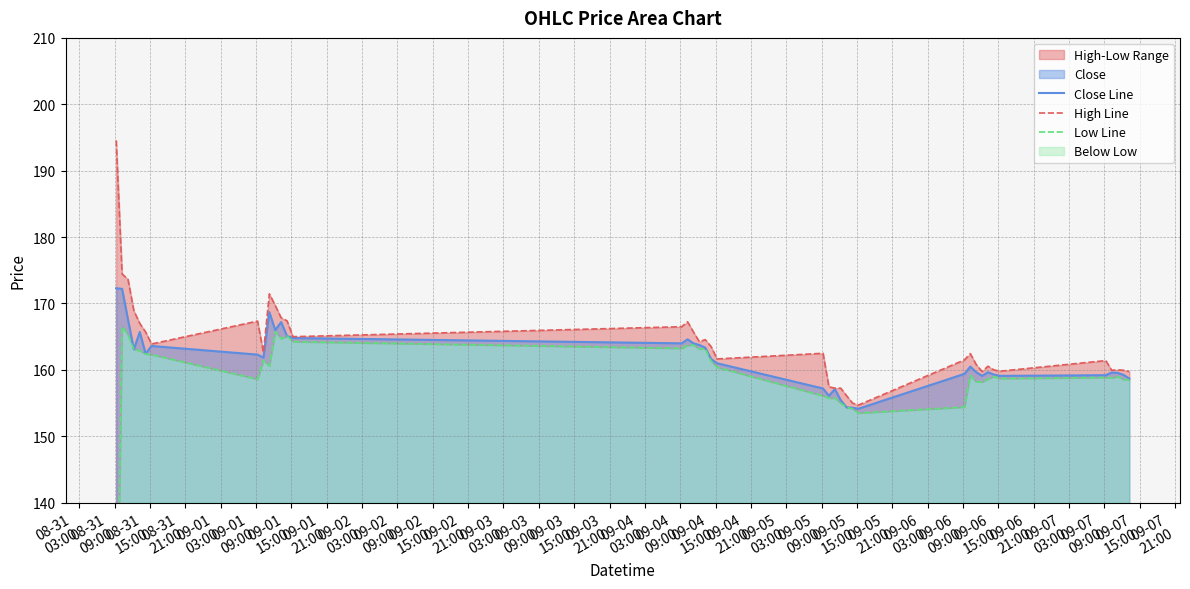

Reading right to left, what are all the values shown in this chart?

Close Line: 158.7	159.2	159.6	159.6	159.2	159.1	159.3	159.7	159.1	159.7	160.5	159.4	154.2	154.3	154.3	155.4	157.1	156.1	157.2	161.0	161.7	163.3	163.8	164.0	164.6	164.0	164.8	165.1	167.2	166.0	168.7	161.8	162.3	163.6	162.4	165.7	163.1	167.6	172.2	172.3
High Line: 159.8	159.9	160.0	159.9	161.4	159.8	160.0	160.6	159.8	160.8	162.4	161.5	154.7	155.0	156.1	157.2	157.2	157.4	162.5	161.7	163.5	164.6	164.2	165.7	167.2	166.5	165.0	167.4	167.8	169.7	171.4	162.6	167.3	163.9	165.7	167.0	168.9	173.7	174.4	194.6
Low Line: 158.5	158.6	159.0	158.8	158.8	158.7	159.0	158.6	158.2	158.2	159.2	154.4	153.5	154.2	154.3	155.0	155.8	155.8	156.1	160.4	161.3	163.2	163.2	163.8	163.7	163.2	164.2	165.1	164.7	165.8	160.6	161.4	158.6	162.3	162.4	162.9	163.1	165.3	166.5	108.0